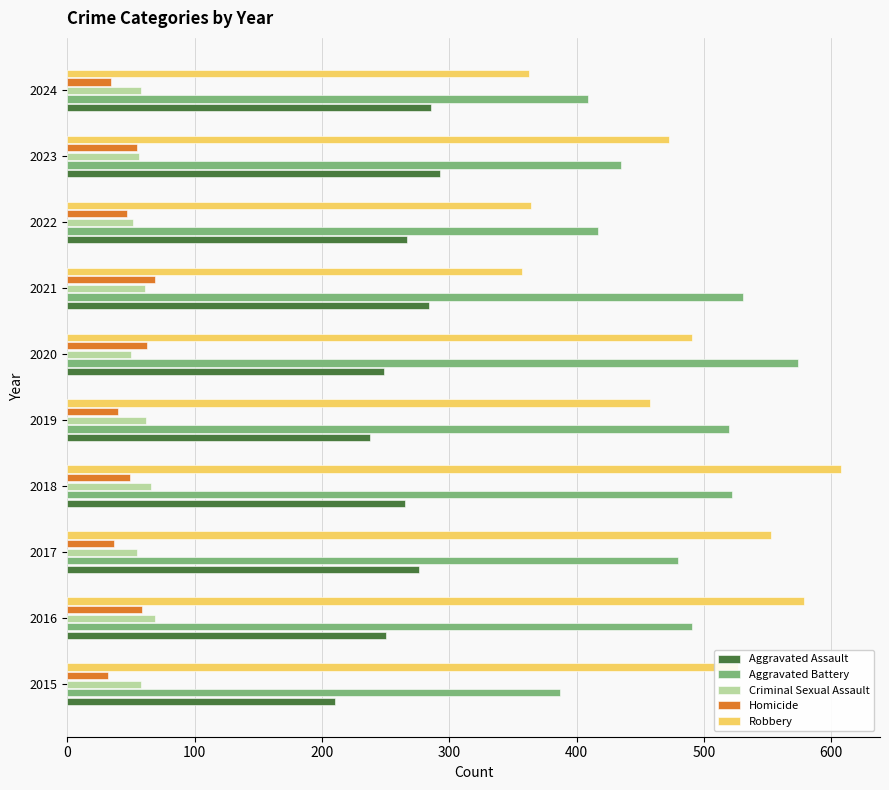

Is the value of Robbery at 2019 greater than the value of Aggravated Assault at 2018?

Yes